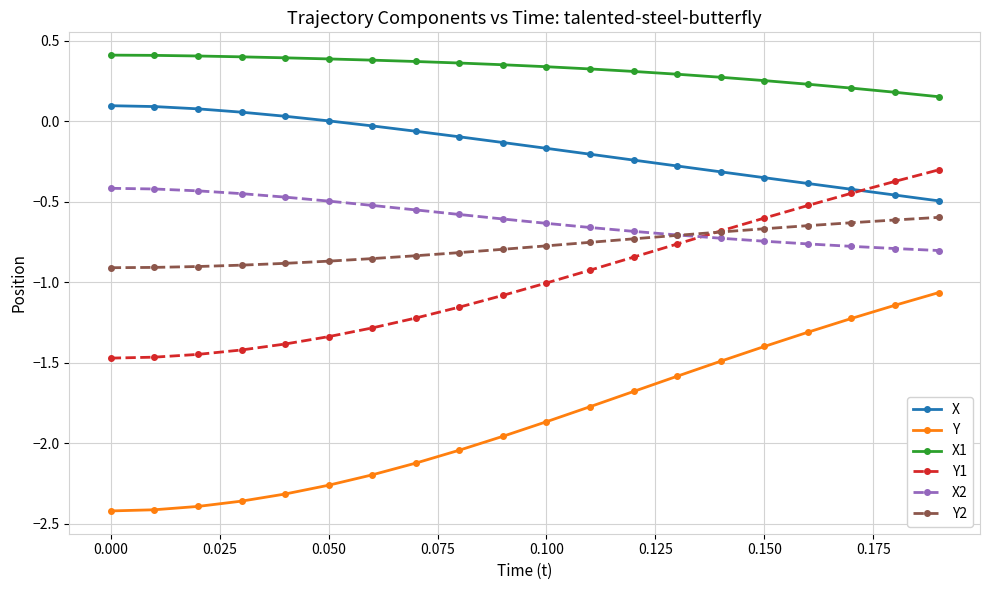

What are all the series names shown in the legend?

X, Y, X1, Y1, X2, Y2